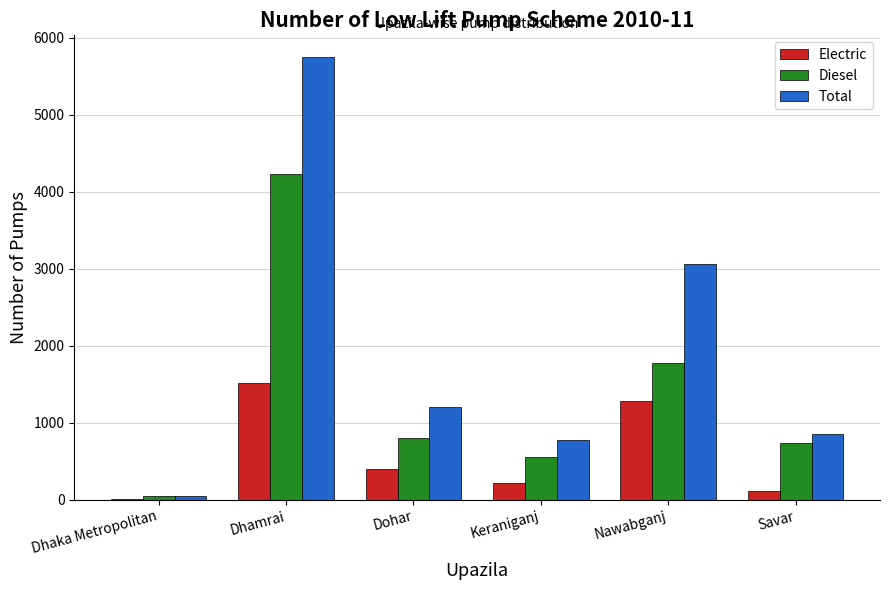

What is the approximate value of Electric at Nawabganj?

1281